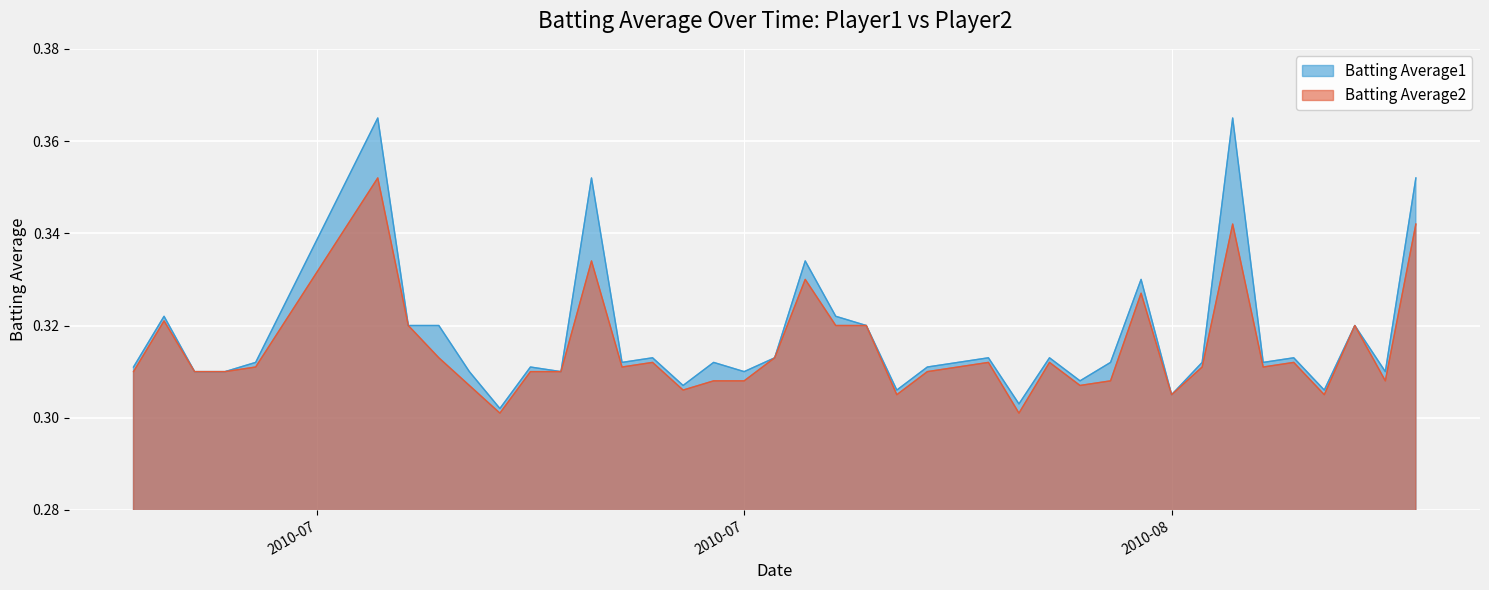

What are all the series names shown in the legend?

Batting Average1, Batting Average2